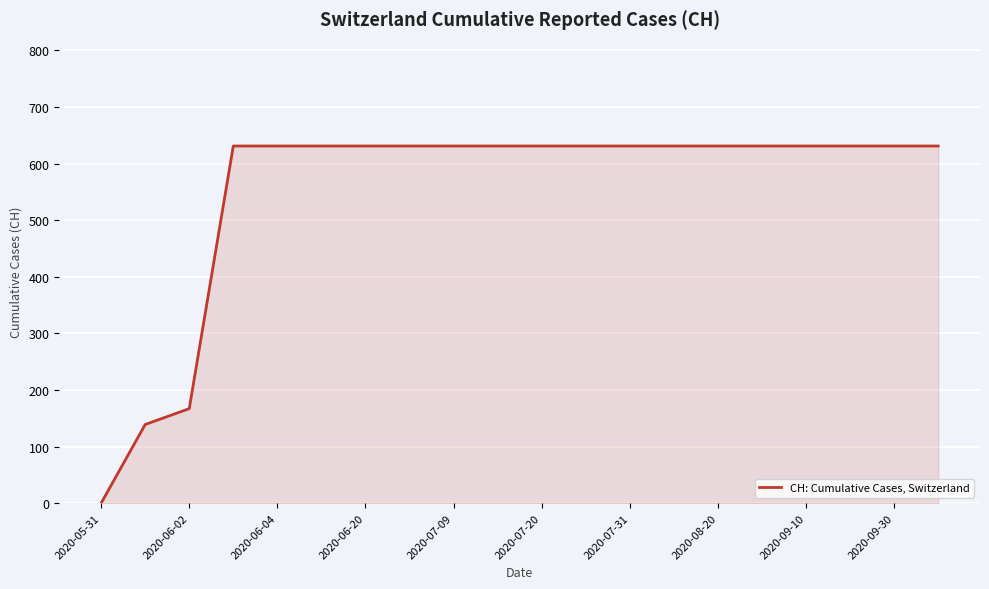

What is the maximum value shown in the chart?

631